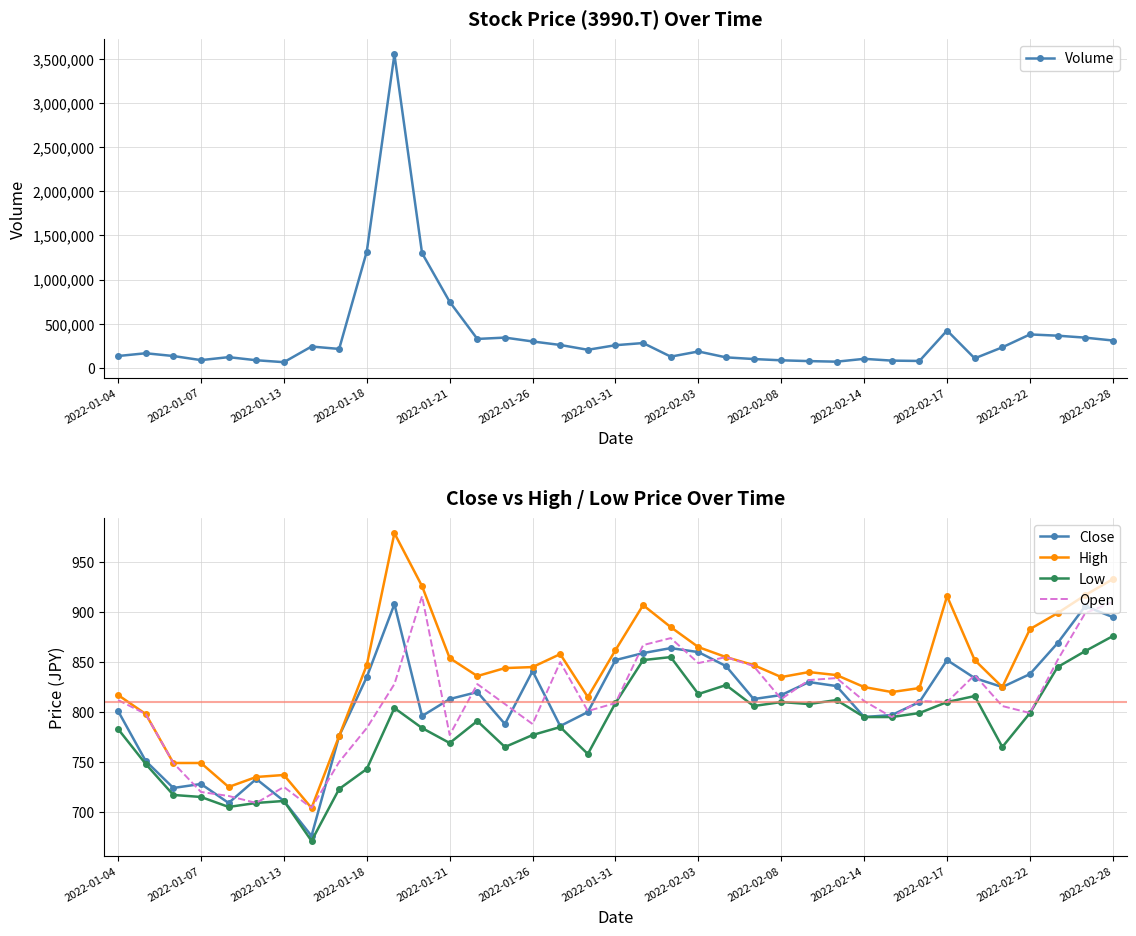

What is the highest value of the Open series?

916